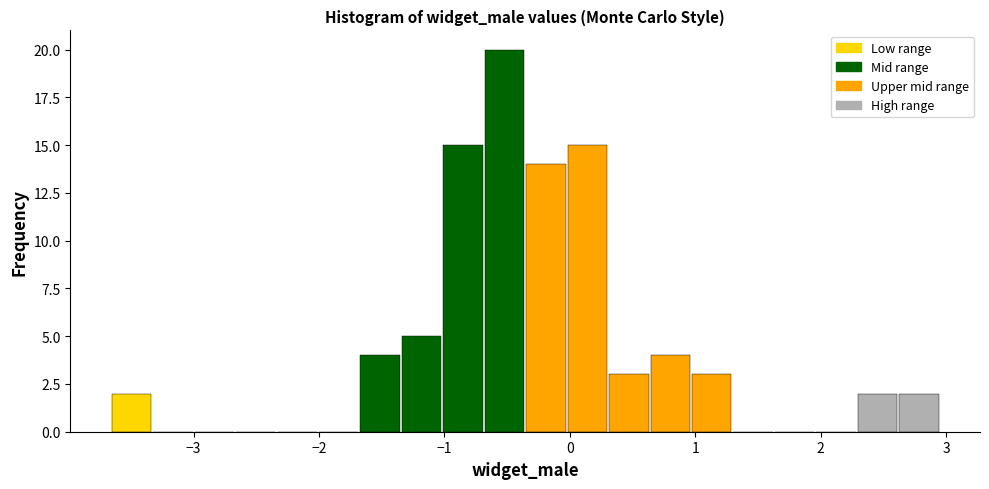

Around what value on the x-axis is the tallest bar? Give the approximate position of its centre, as read against the axis.

-0.5